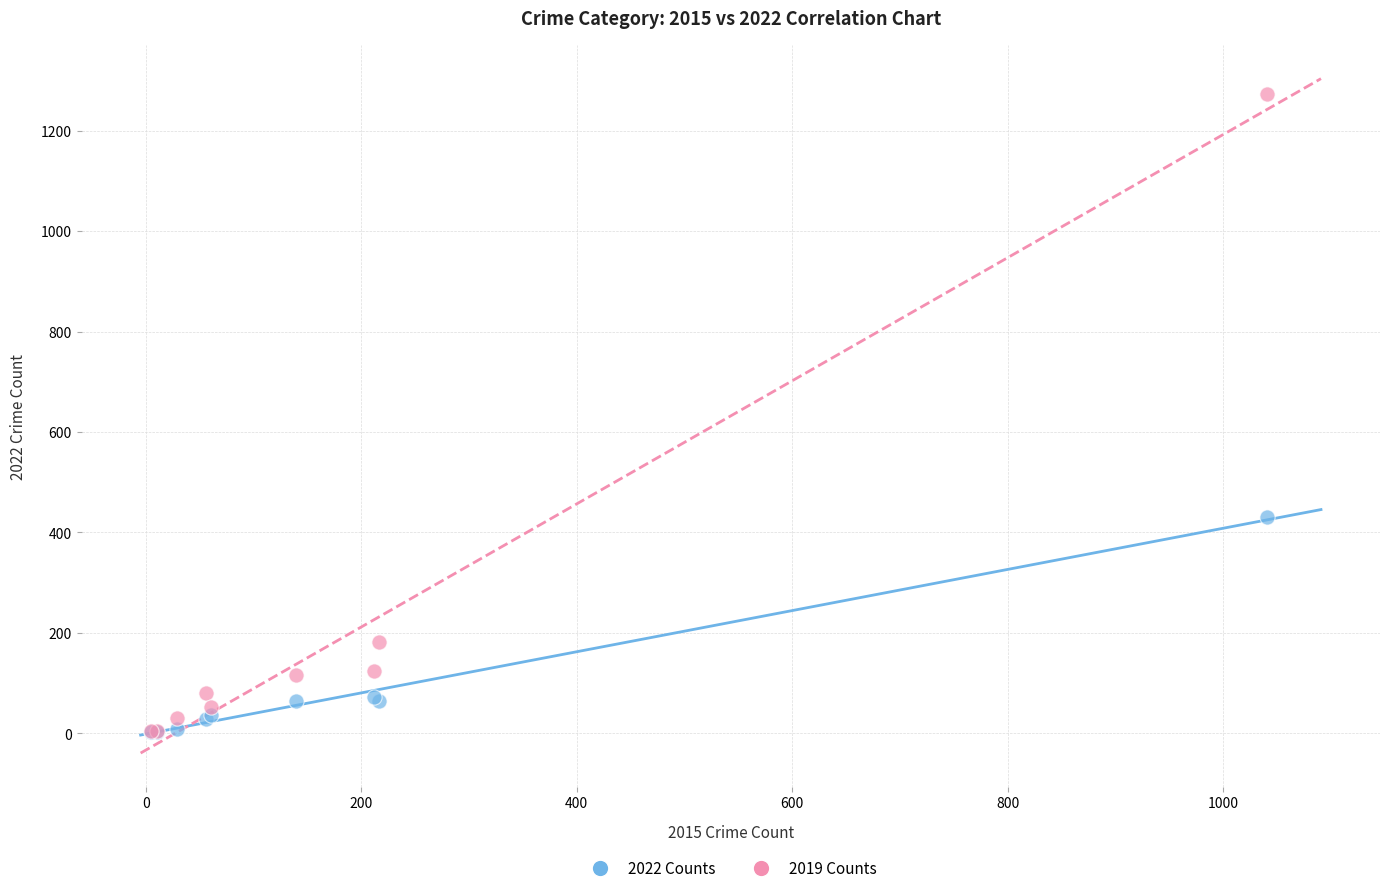

Across all series, what Y value is closest to 637?

430